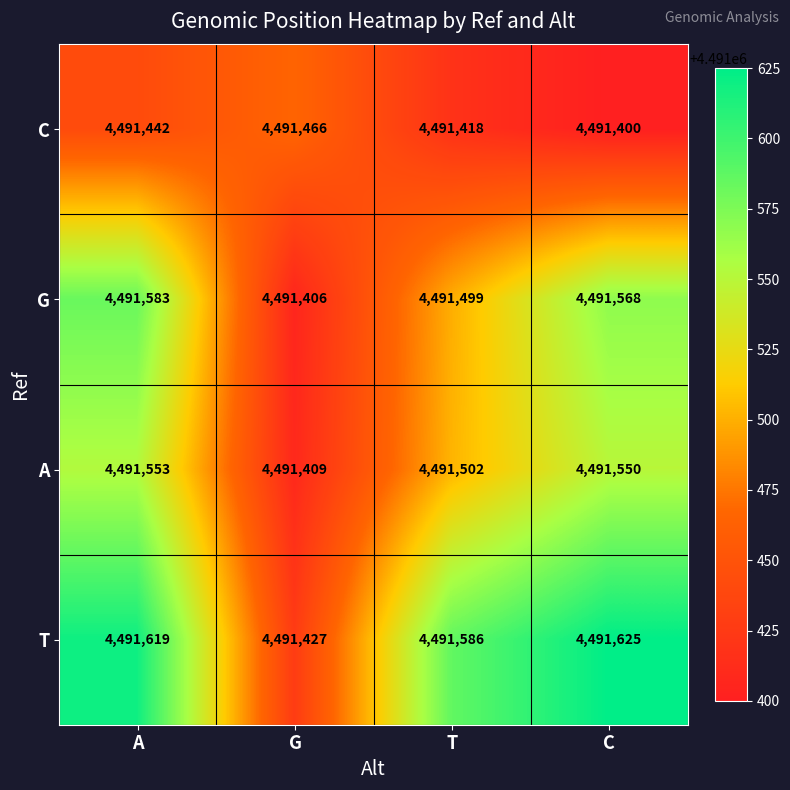

Reading right to left, extract all data points from this chart.

C: 4491400	4491418	4491466	4491442
G: 4491568	4491499	4491406	4491583
A: 4491550	4491502	4491409	4491553
T: 4491625	4491586	4491427	4491619